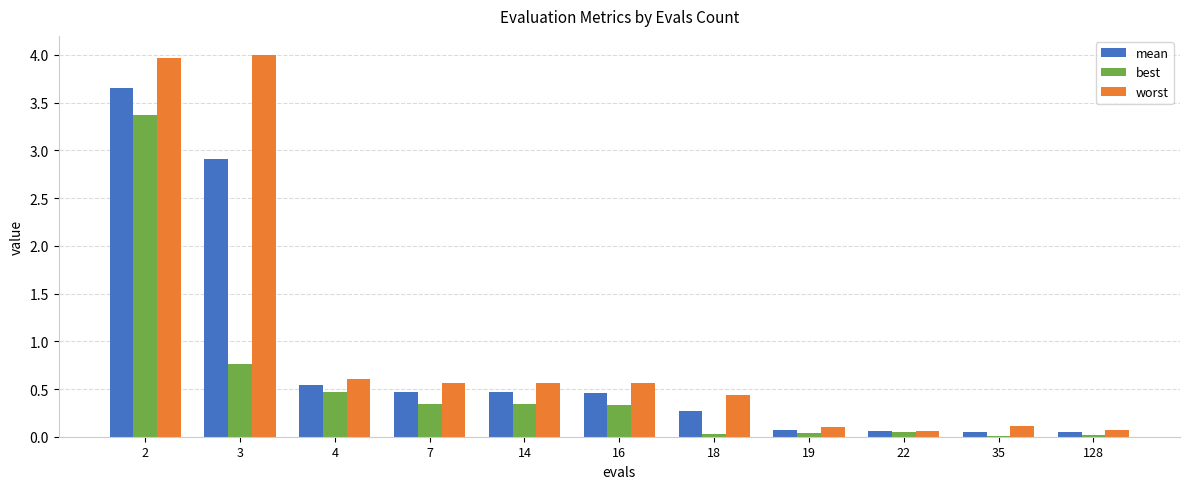

What is the greatest value displayed?

4.0